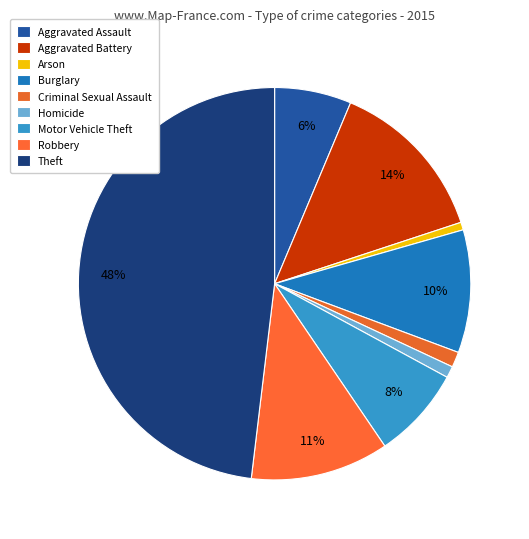

To the nearest percent, what is the difference between the Burglary and Robbery slice percentages?

1%